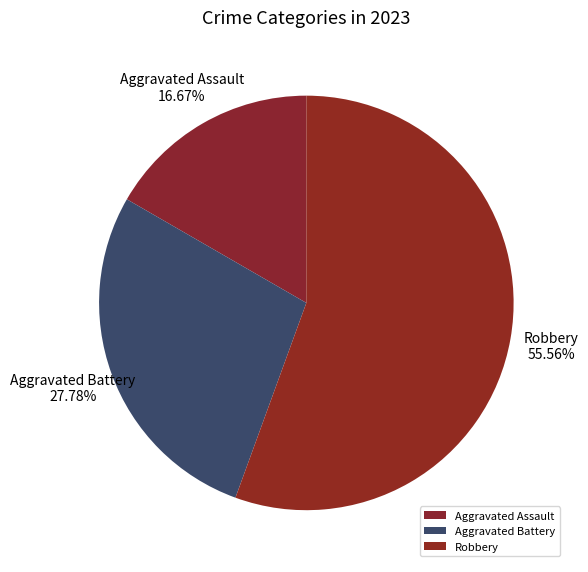

Rank the categories by value from highest to lowest.

Robbery, Aggravated Battery, Aggravated Assault